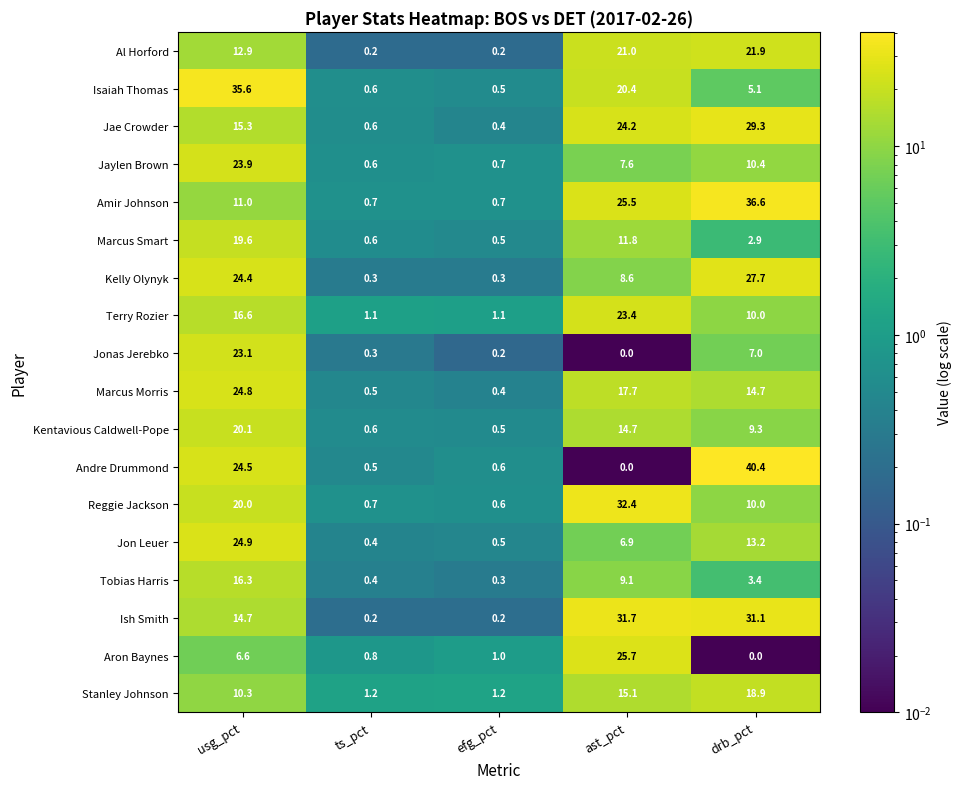

Read the Kelly Olynyk value at ast_pct.

8.6